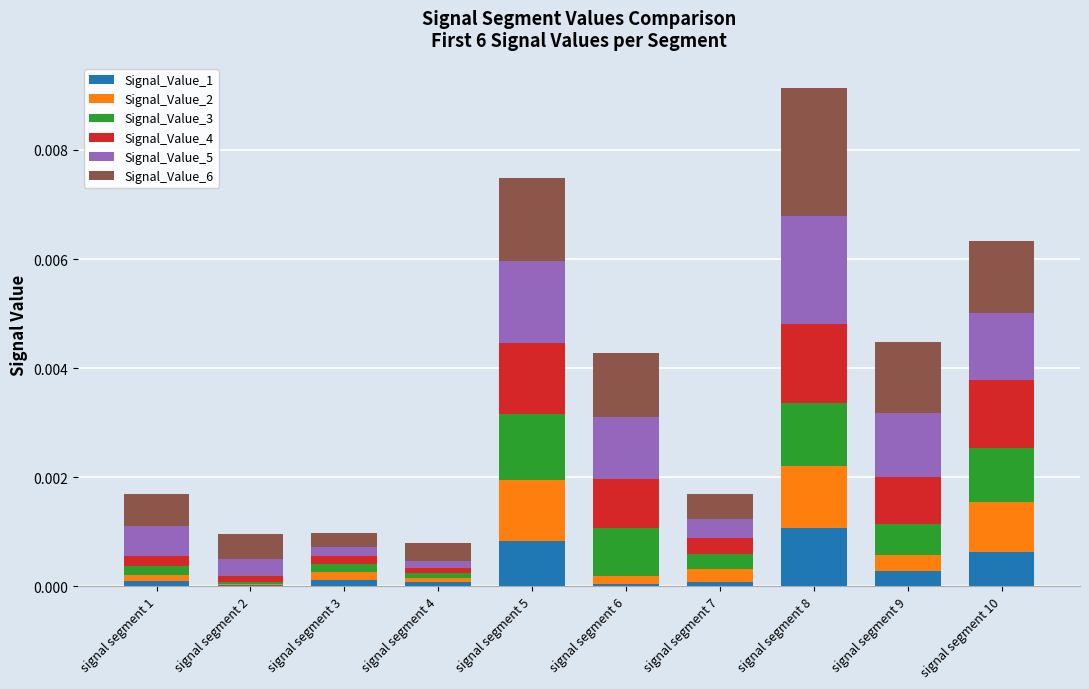

Which category has the highest value in the Signal_Value_1 series?

signal segment 8